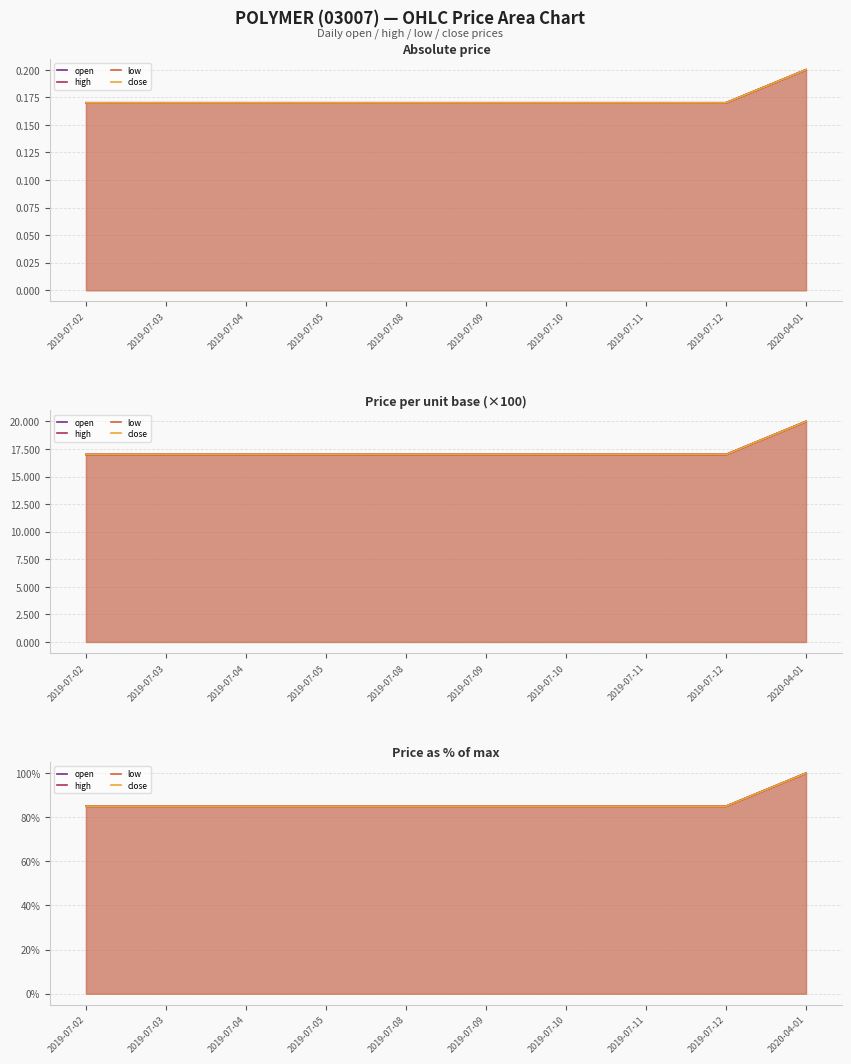

True or false: high has more than 0 interior local peaks.

False